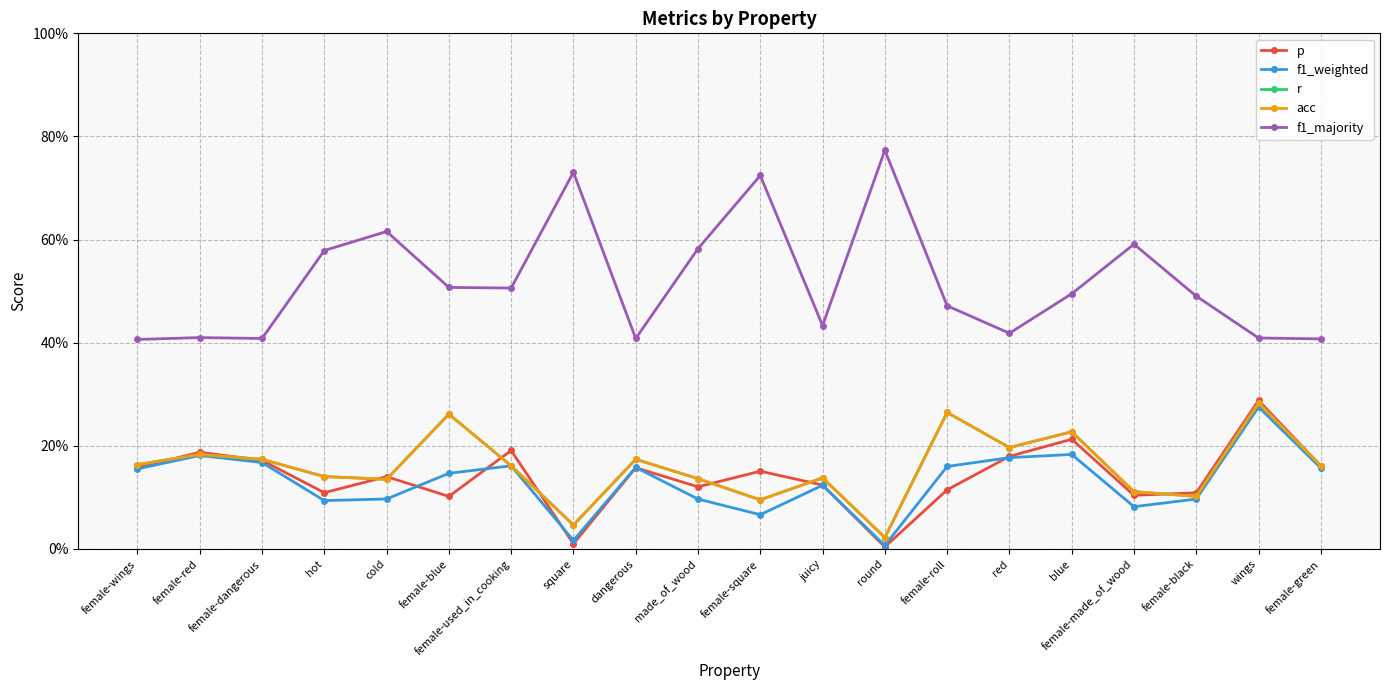

Which series has the widest spread of values?

f1_majority